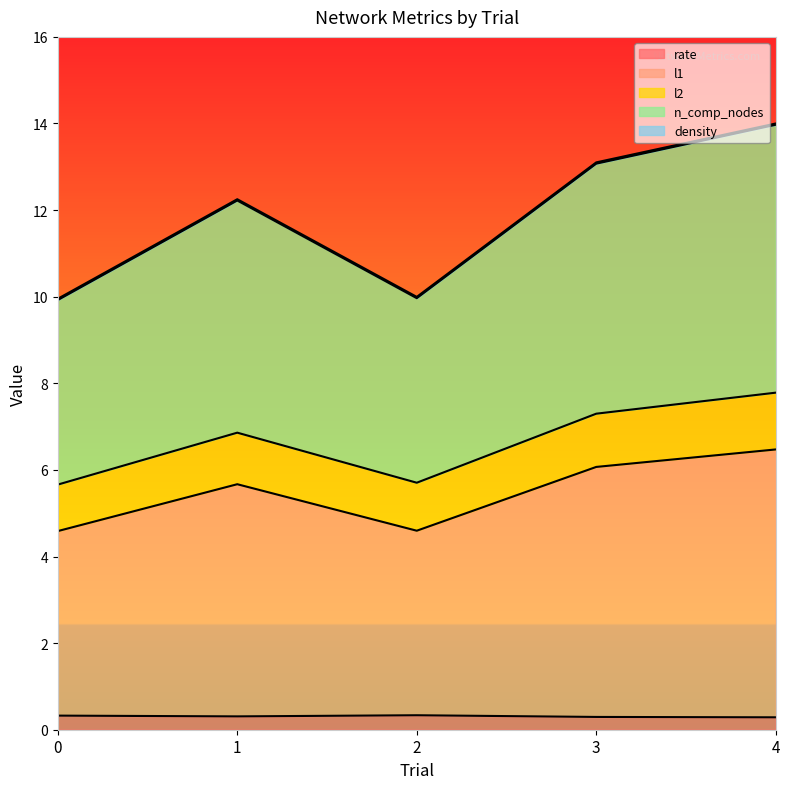

At 1, list the series in order from largest to smallest.

n_comp_nodes, l2, l1, rate